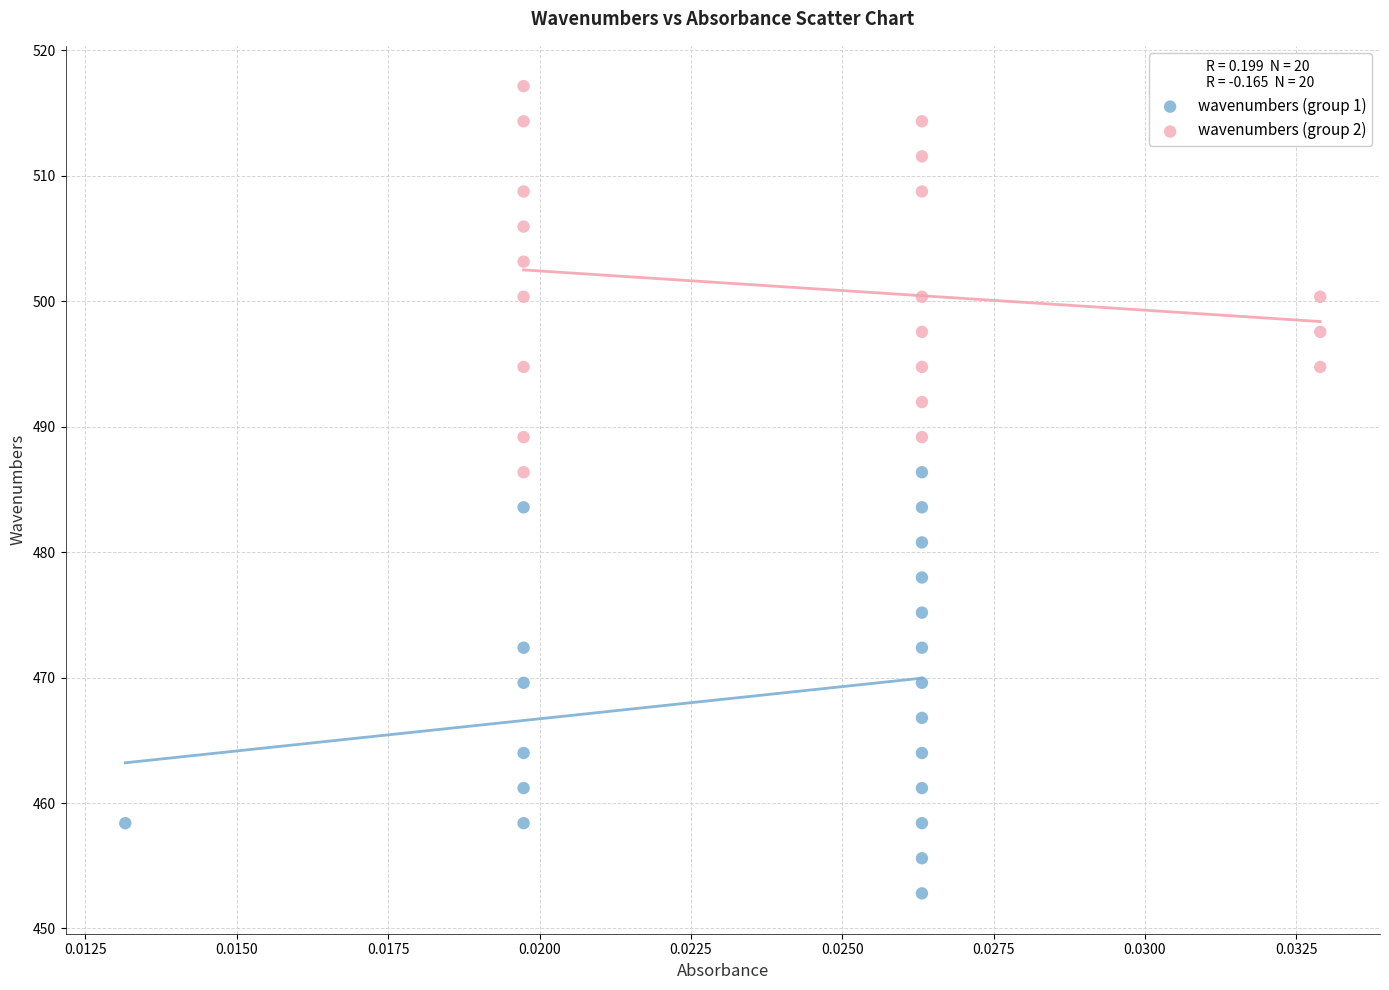

Which series contains the highest Y value?

wavenumbers (group 2)